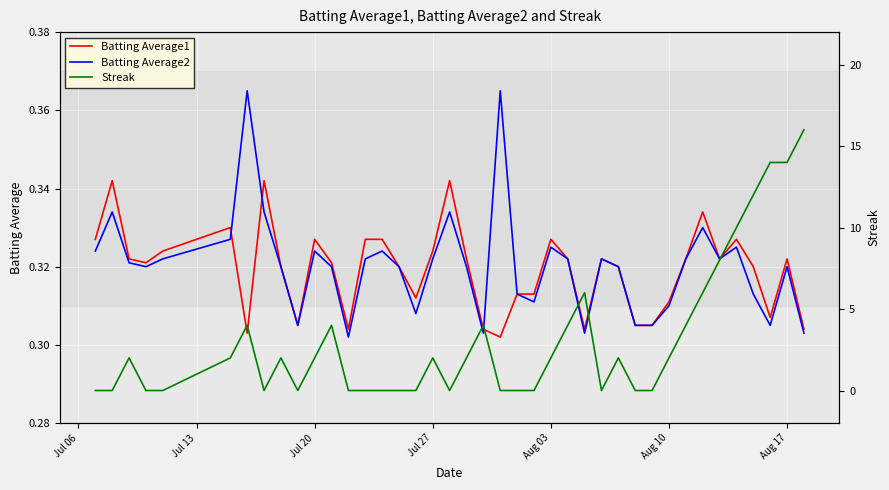

What is the average value of the Batting Average1 series?

0.3